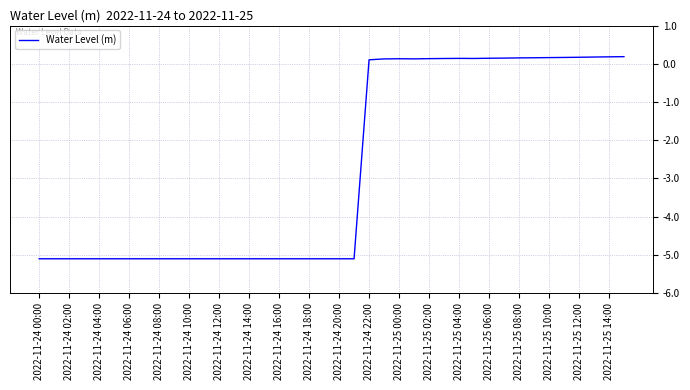

What is the greatest value displayed?

0.2